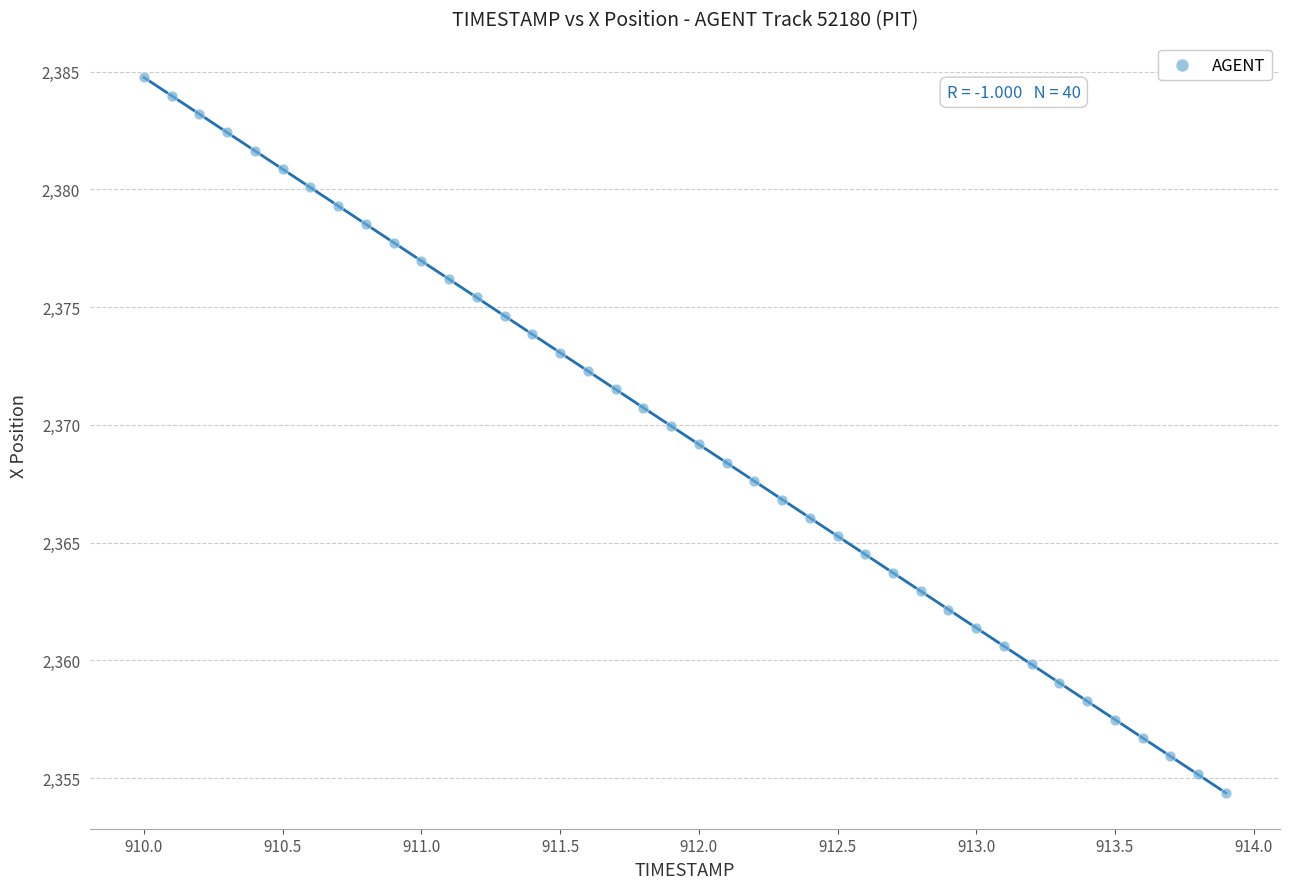

What is the range of Y values (max minus min)?

30.4